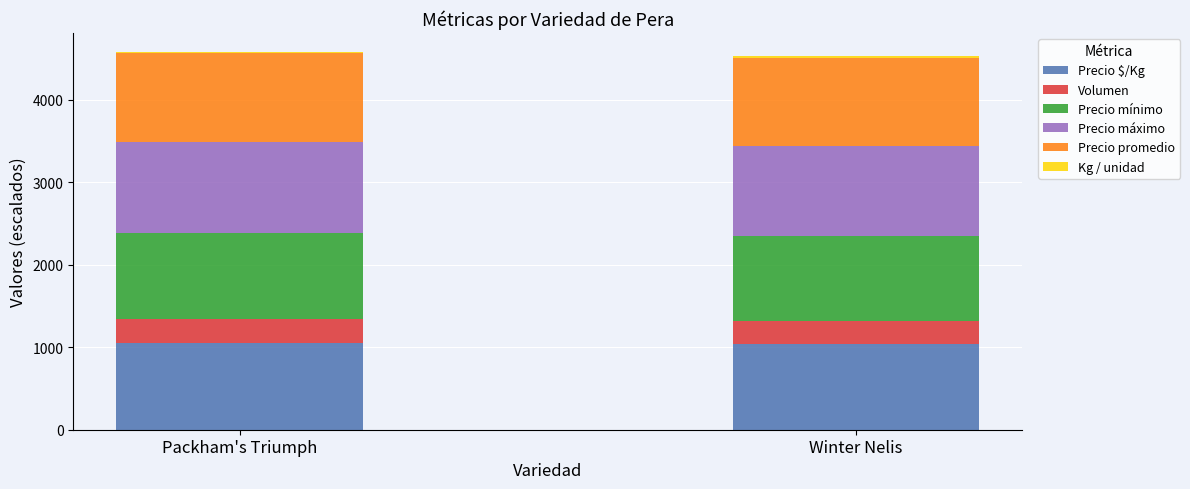

What is the lowest value of the Precio $/Kg series?

1044.0